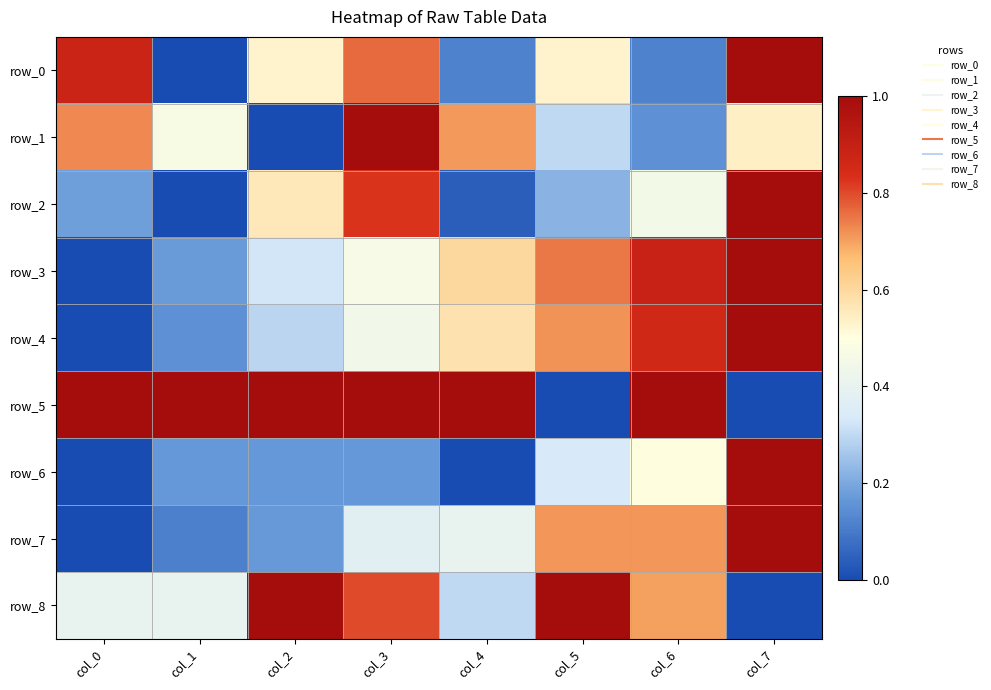

Is the value of row_1 at col_7 greater than the value of row_4 at col_0?

Yes